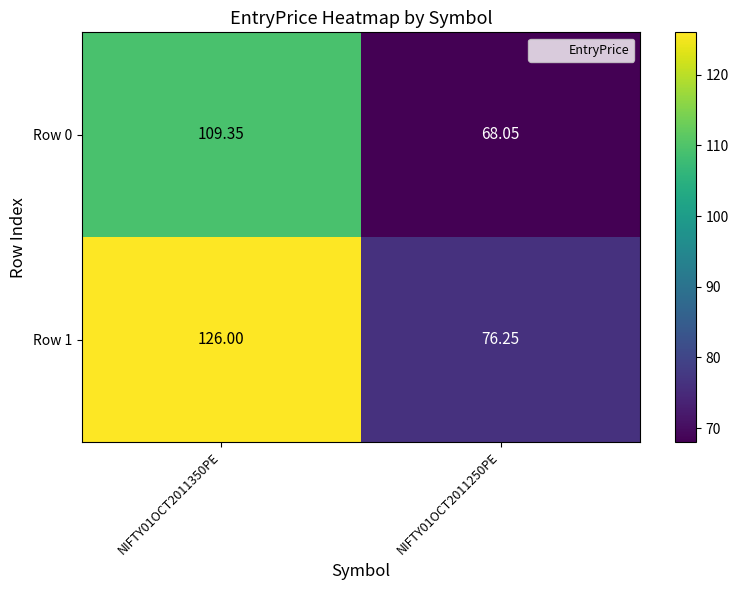

Is the value of Row 1 at NIFTY01OCT2011250PE greater than the value of Row 0 at NIFTY01OCT2011350PE?

No